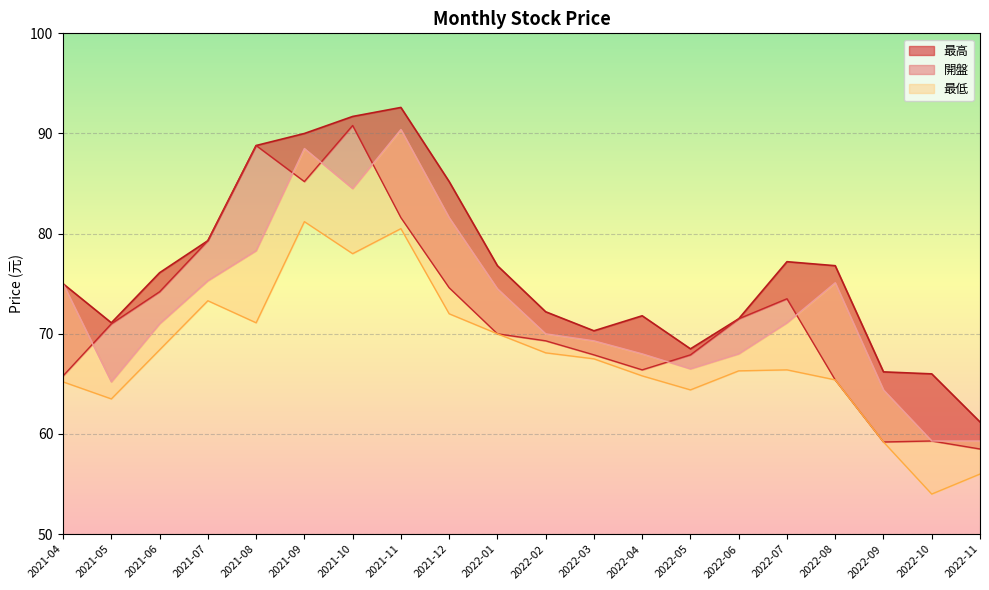

List the series in order of their peak value, lowest first.

最低, 收盤, 開盤, 最高